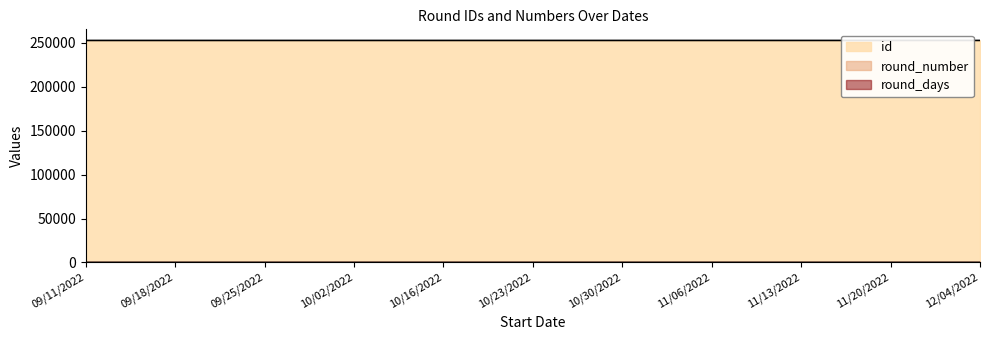

What is the difference between the highest and lowest values at 10/30/2022?

252795